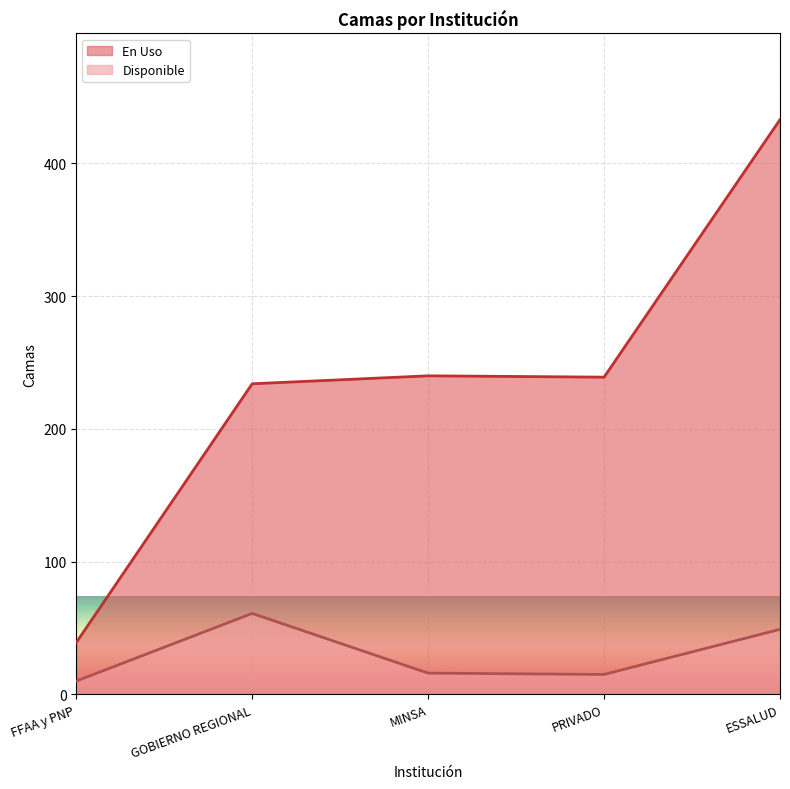

What is the label of the 1st point from the right?

ESSALUD